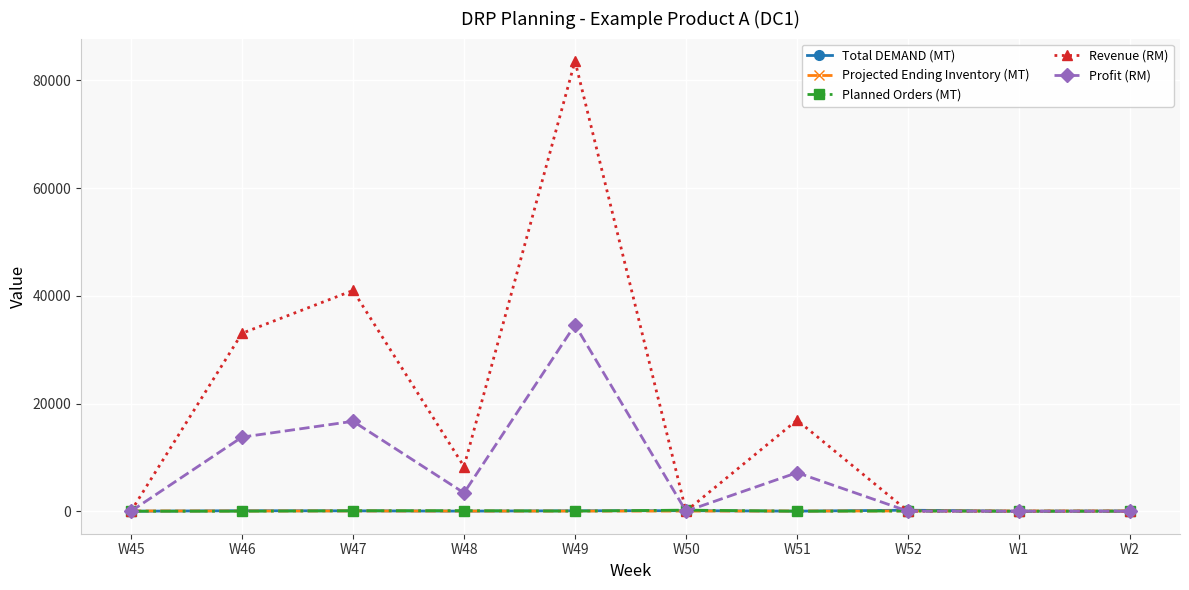

Between W46 and W47, which series saw the biggest shift?

Revenue (RM)